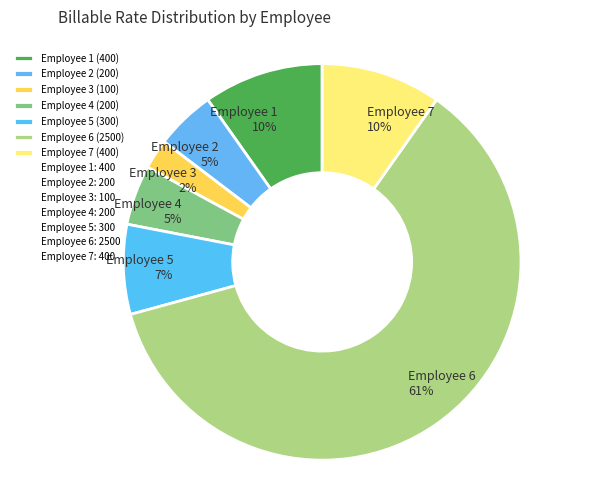

How many slices are in this pie chart?

7